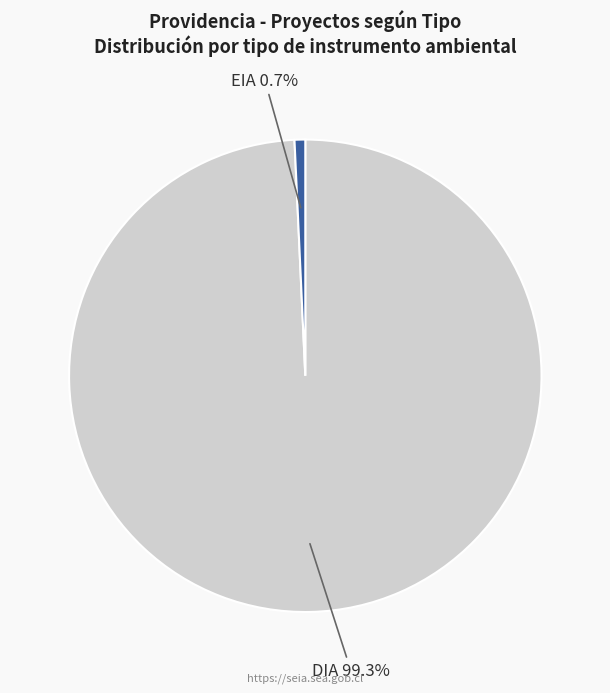

Which slice is the largest?

DIA